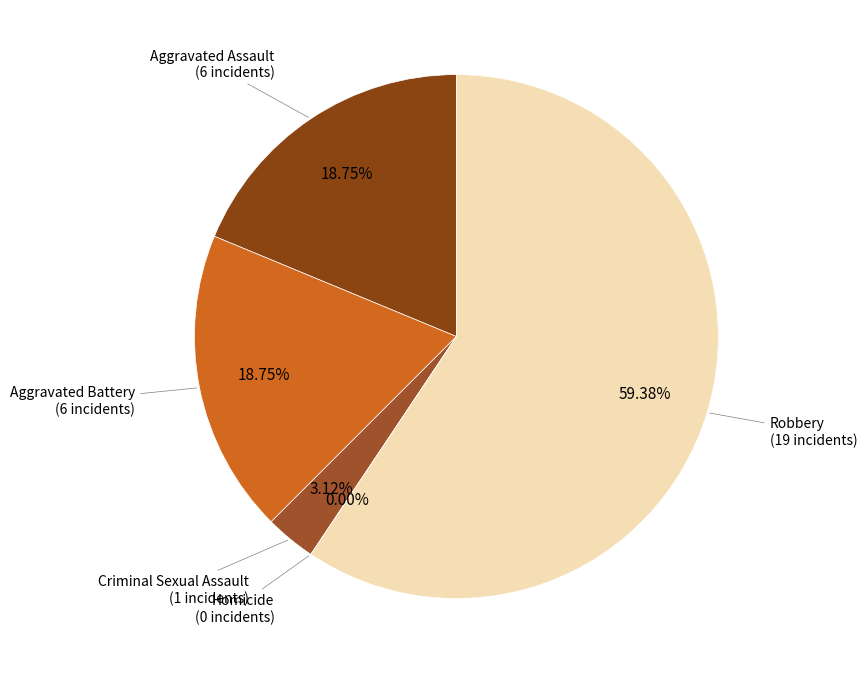

The Homicide slice represents 1% of the pie. True or false?

False